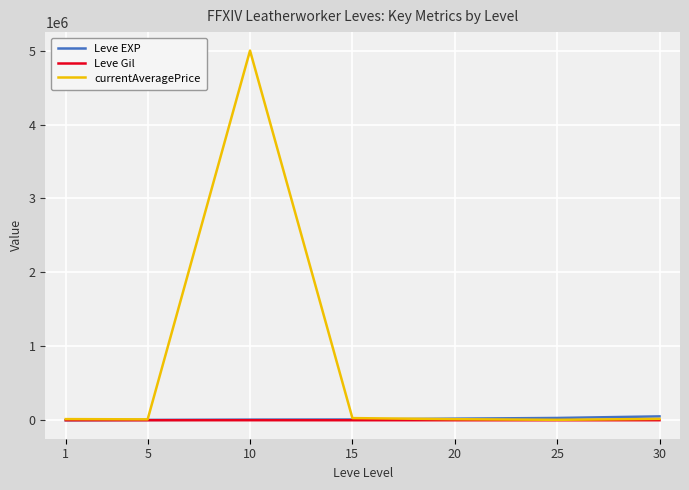

What is the greatest value displayed?

5000000.0